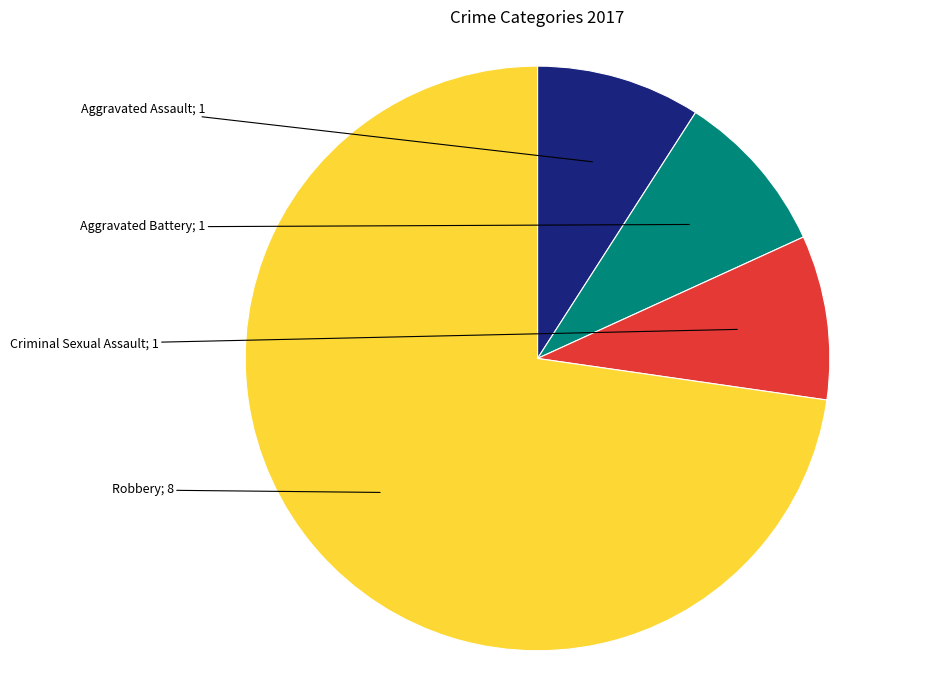

Is there any slice that represents more than half of the pie?

Yes